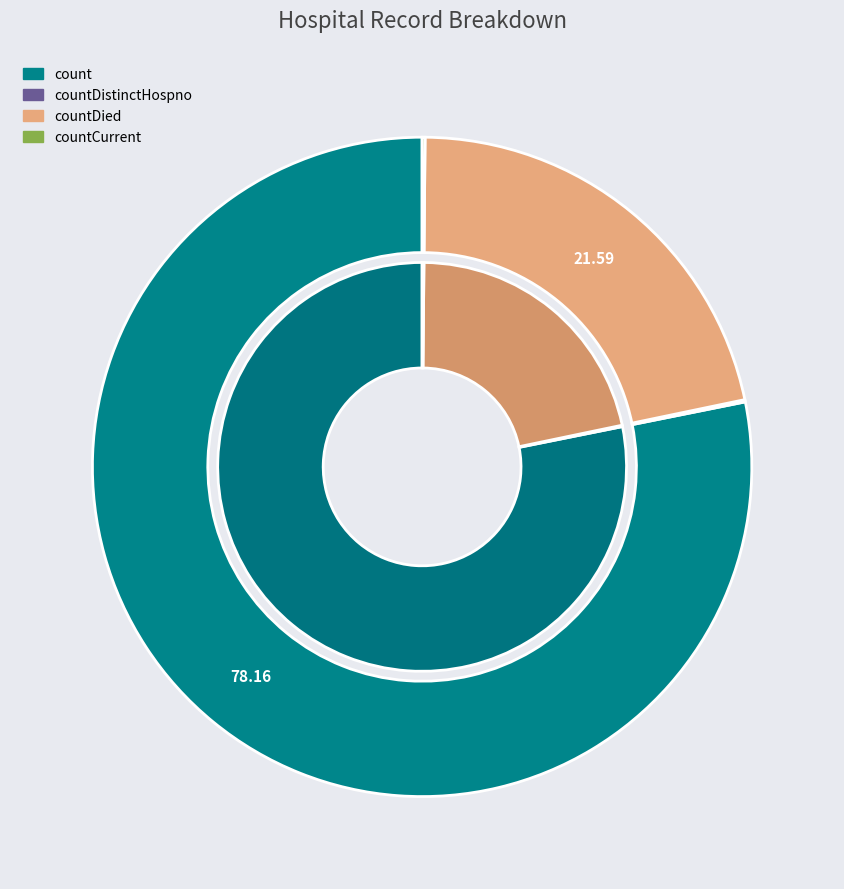

The countCurrent slice represents 0% of the pie. True or false?

True